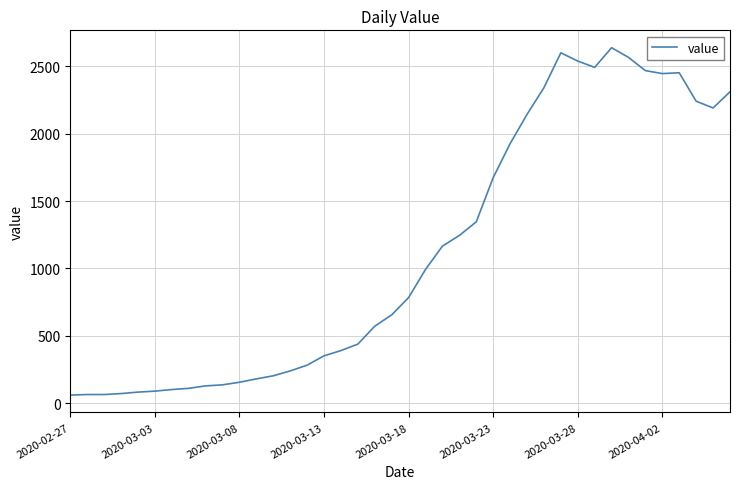

What is the difference between the maximum and minimum values?

2577